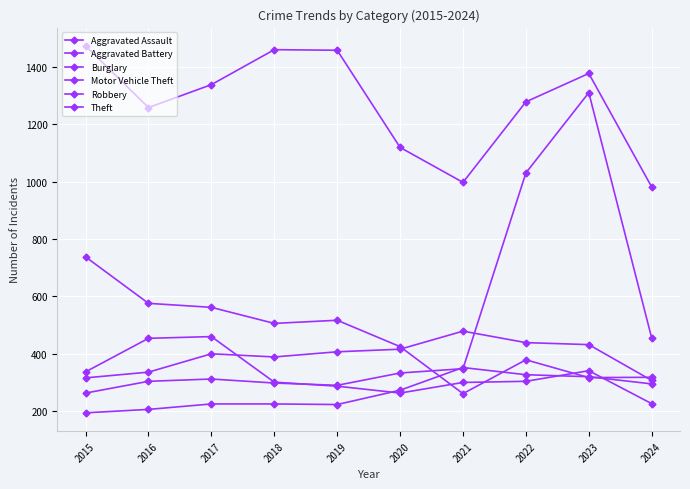

How many data points does each series have?

10